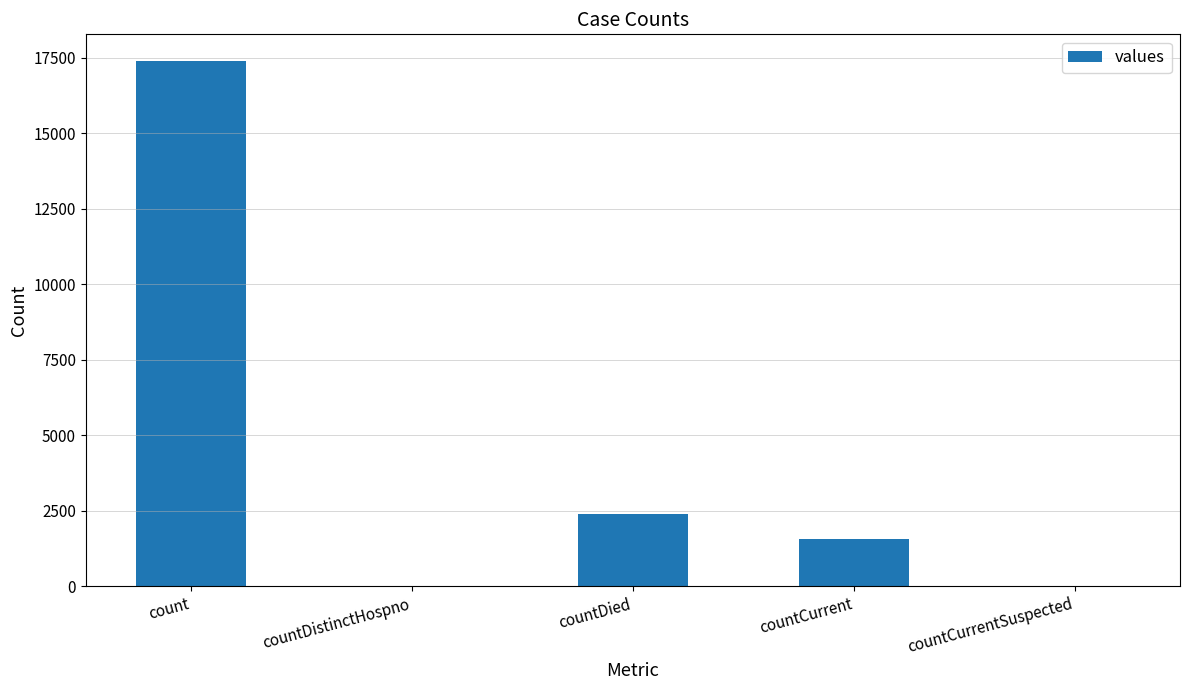

Which label corresponds to the largest value in the chart?

count